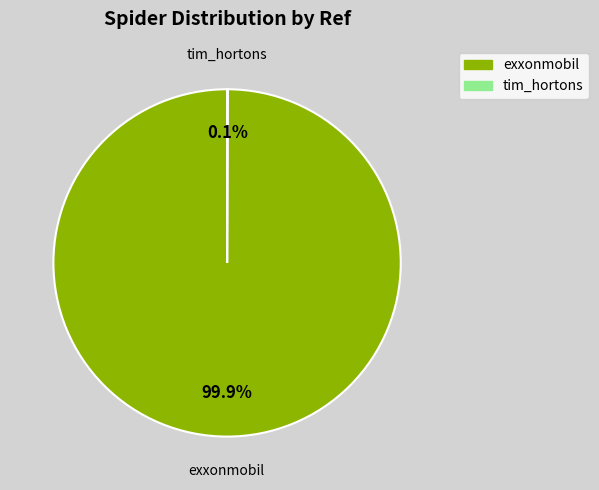

Is there a majority slice in this chart?

Yes